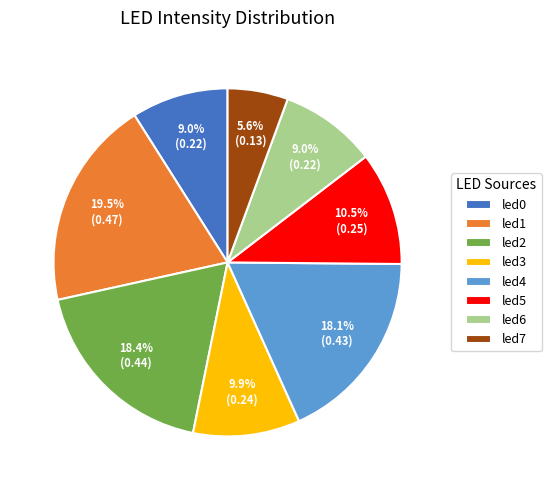

What percentage is the led6 slice, to the nearest percent?

9%